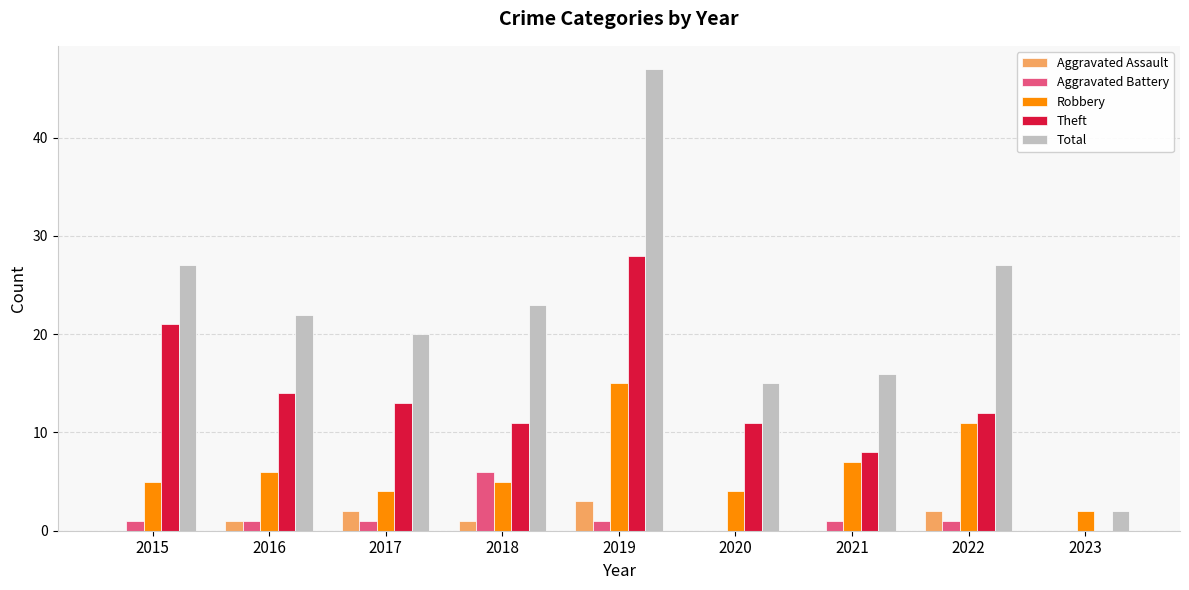

How many groups of bars are there?

9